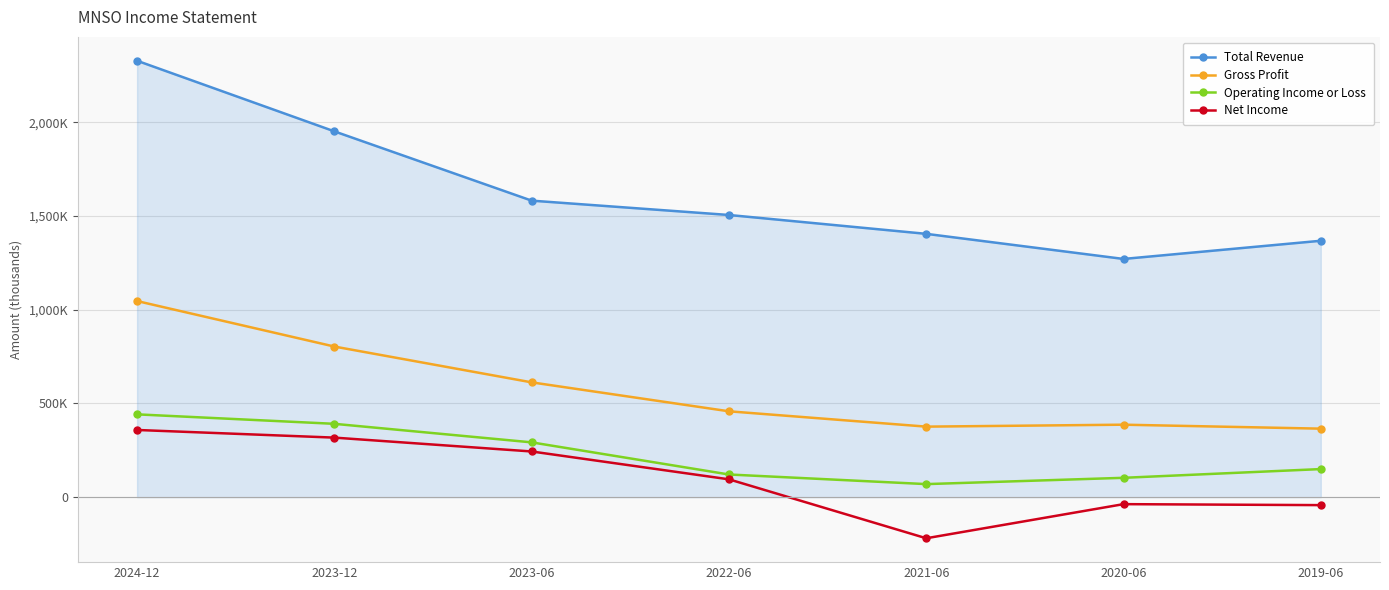

What is the sum of all Total Revenue values?

11411200